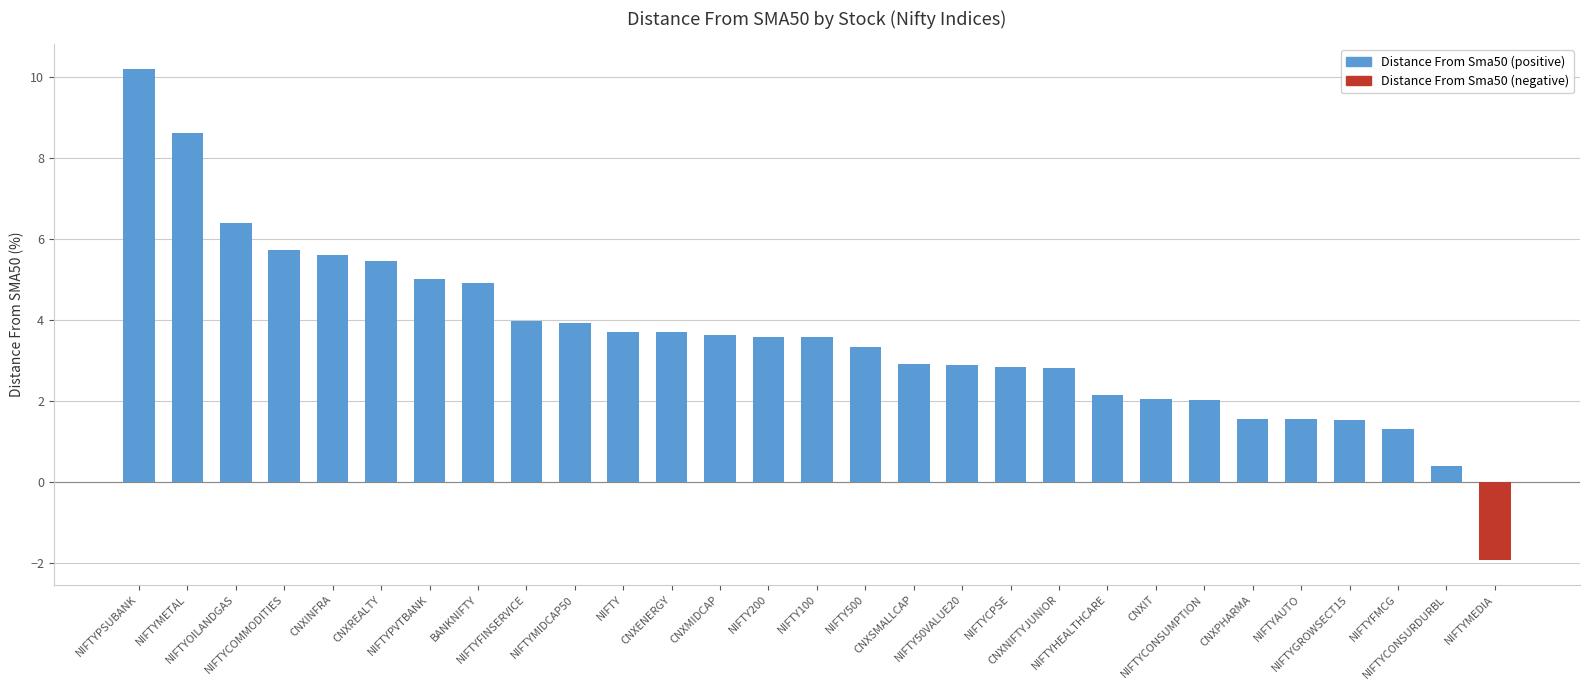

Which category has the lowest value across all series?

NIFTYMEDIA